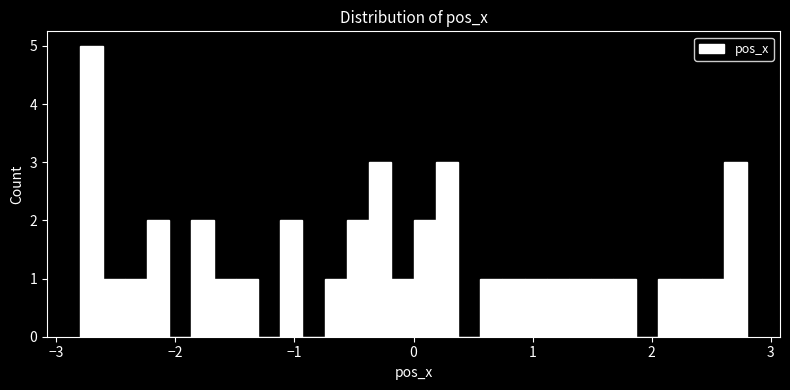

Around what value on the x-axis is the tallest bar? Give the approximate position of its centre, as read against the axis.

-2.7